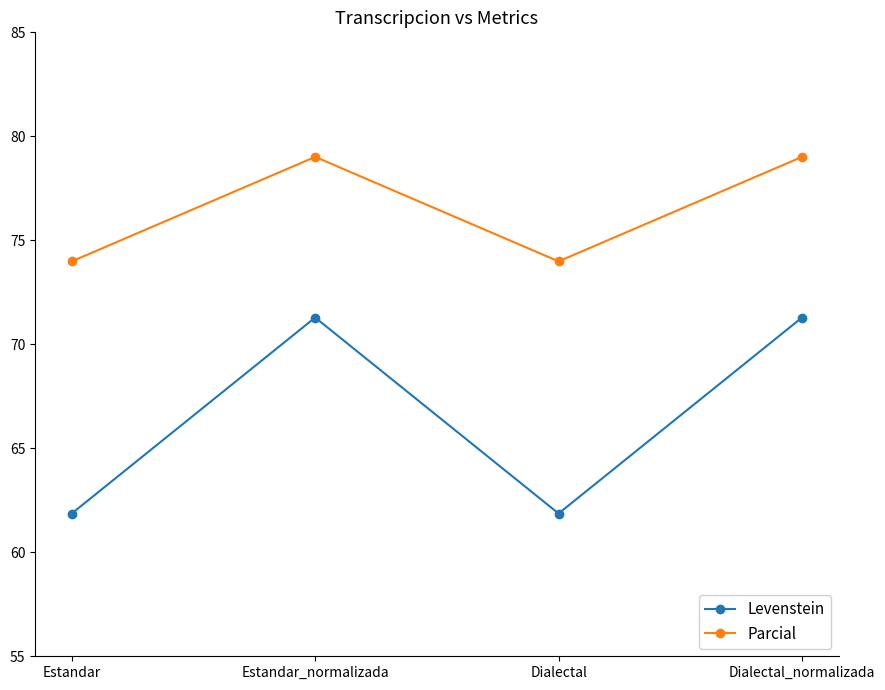

At how many categories does at least one series exceed 64?

4